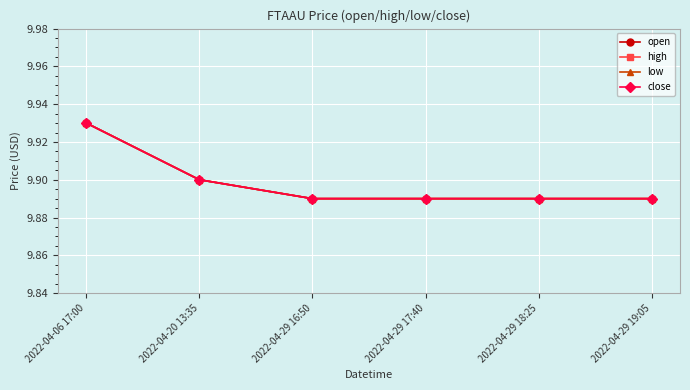

Is it true that open equals 15.9 at 2022-04-29 19:05?

False